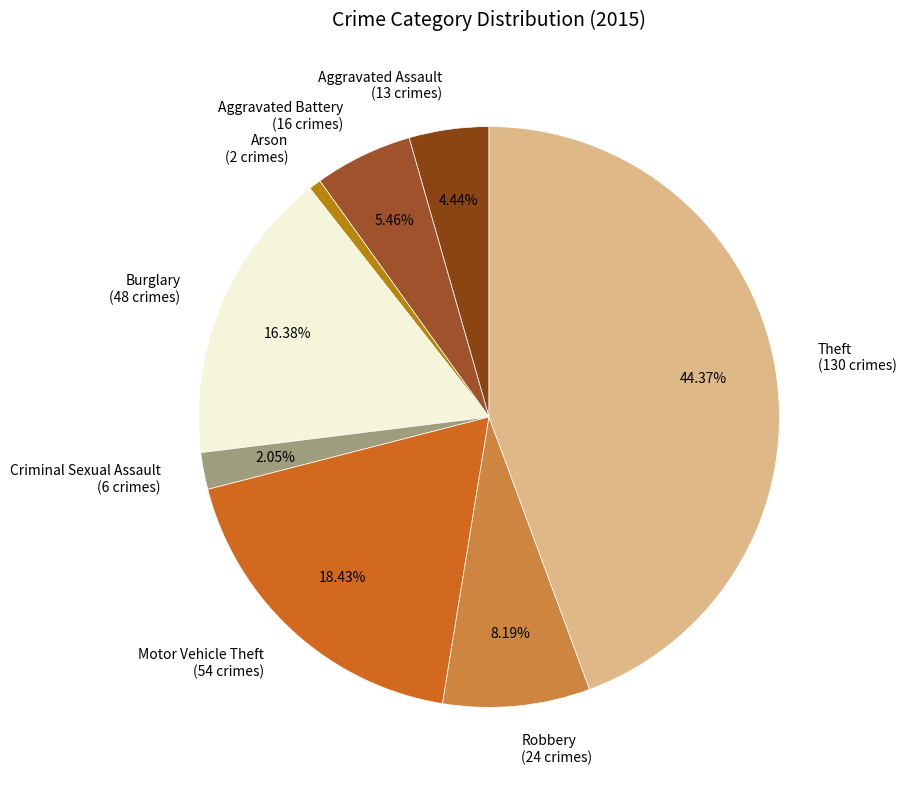

Rank the categories by value from lowest to highest.

Arson, Criminal Sexual Assault, Aggravated Assault, Aggravated Battery, Robbery, Burglary, Motor Vehicle Theft, Theft